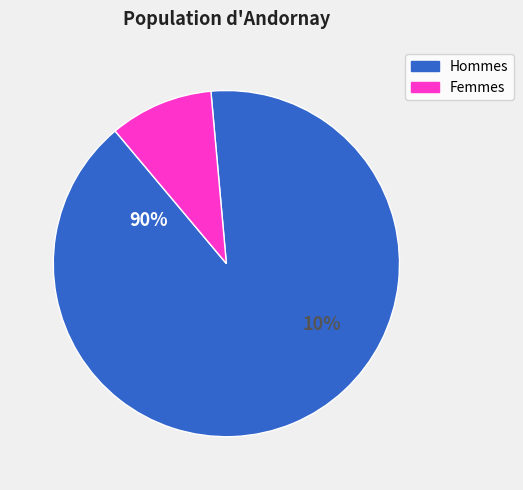

Is it true that 0 is 0% of the pie?

True